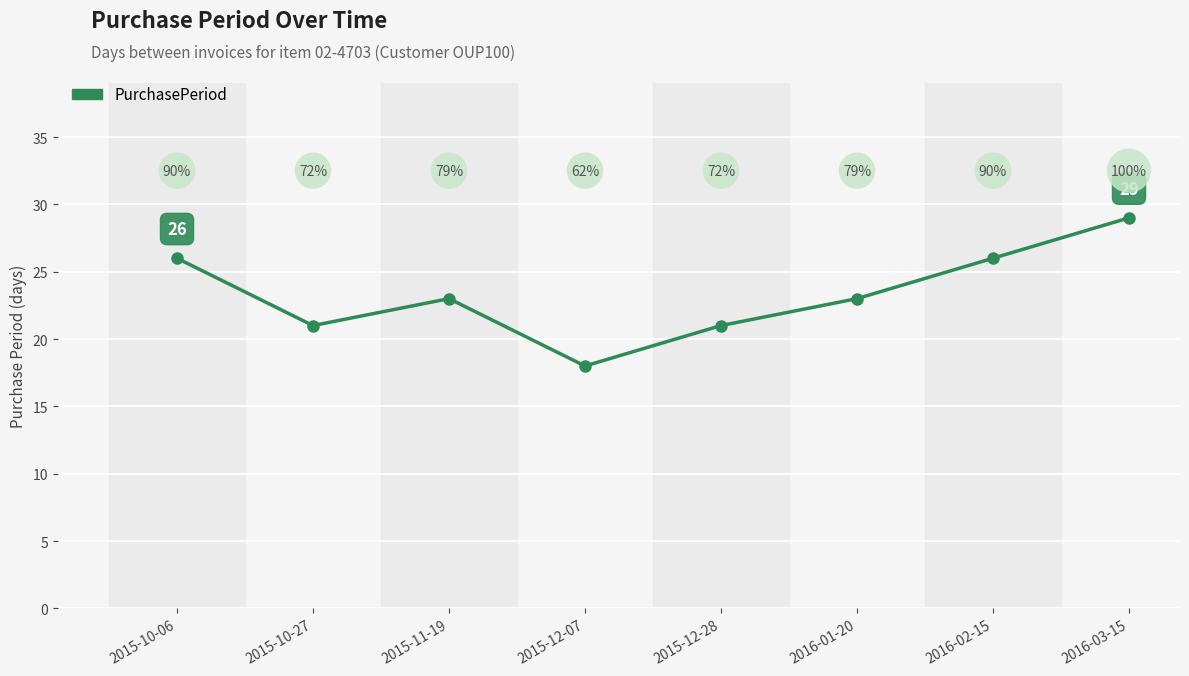

How many data points are less than 23?

3